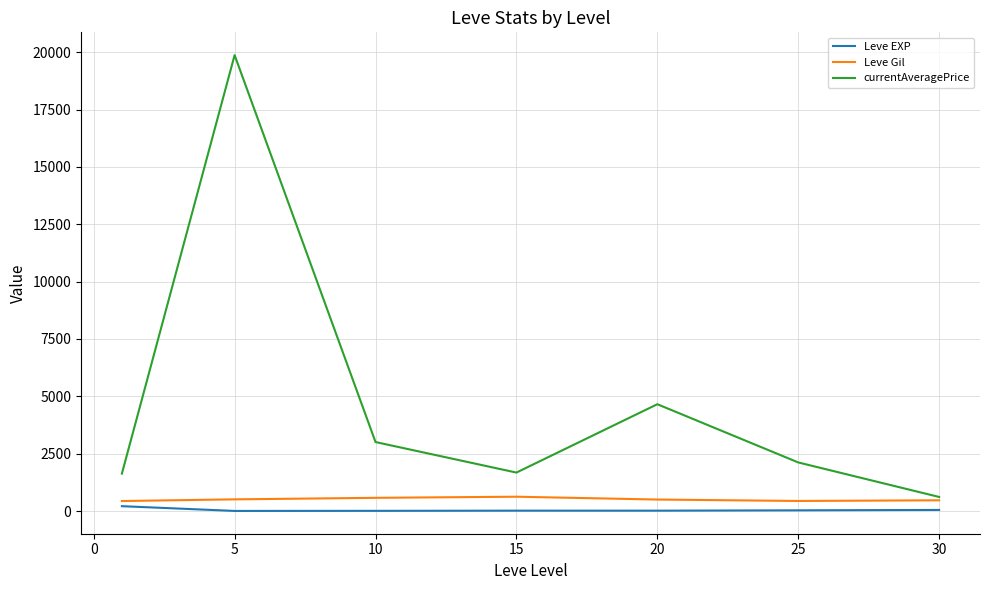

Which series has the largest range (max minus min)?

currentAveragePrice